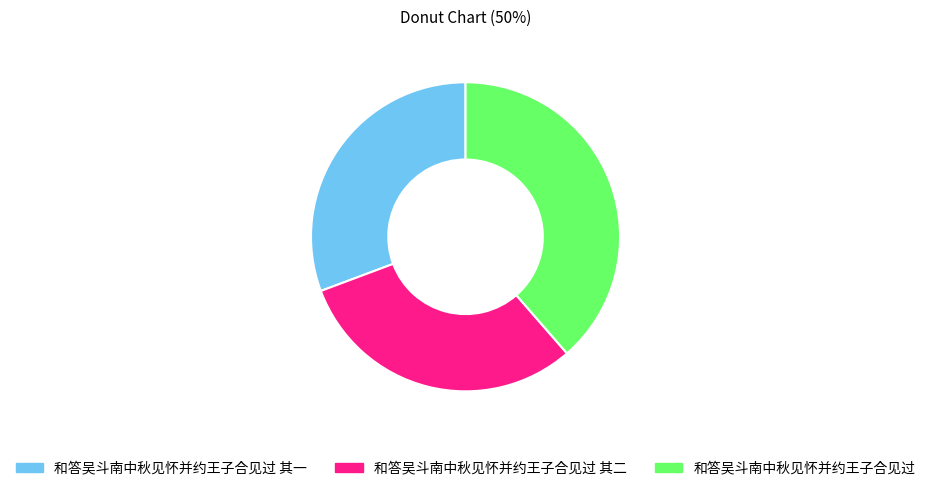

Which has a higher value, 和答吴斗南中秋见怀并约王子合见过 其二 or 和答吴斗南中秋见怀并约王子合见过?

和答吴斗南中秋见怀并约王子合见过